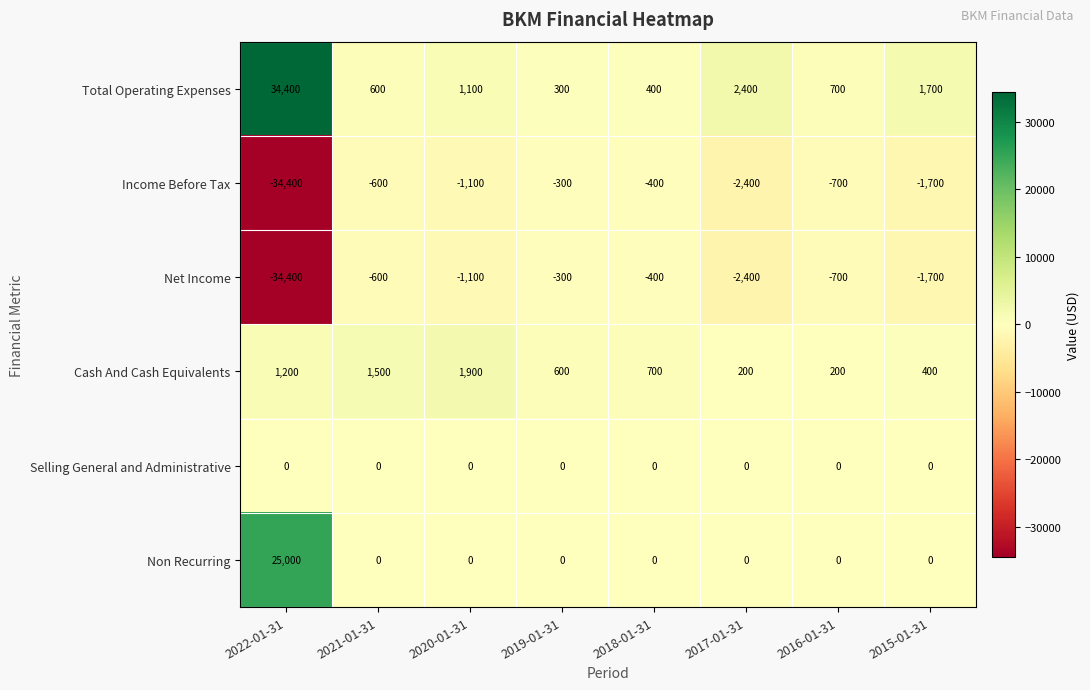

How many data points does each series have?

8